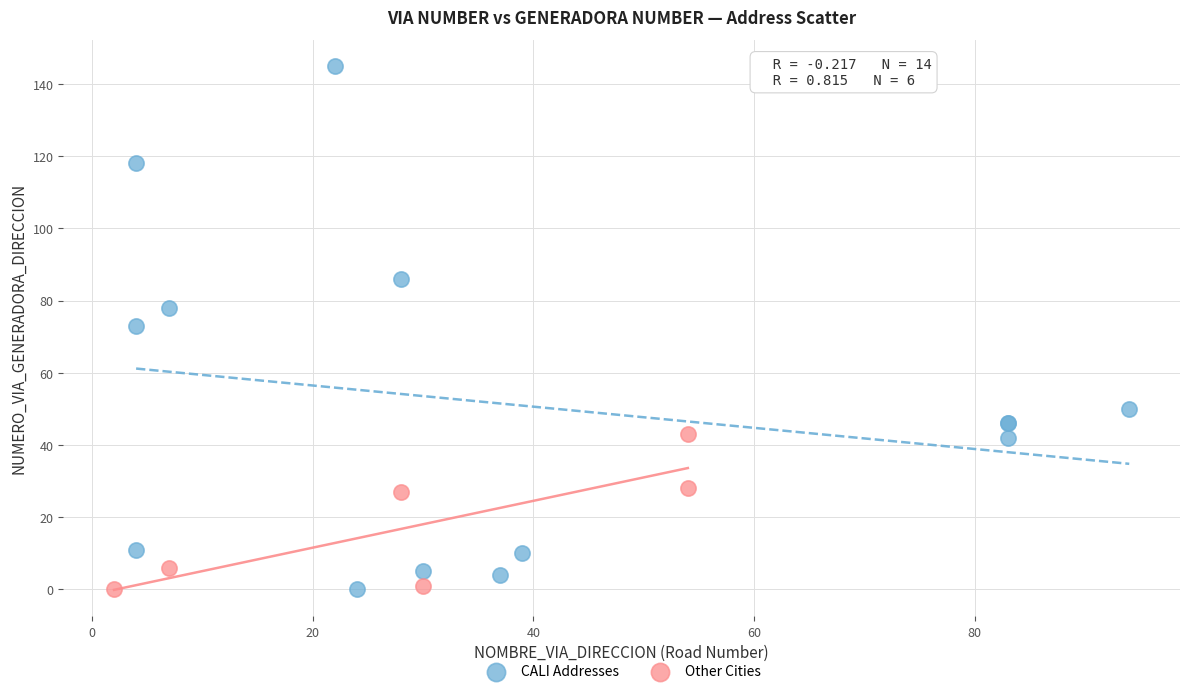

Which series has the widest spread of Y values?

CALI Addresses